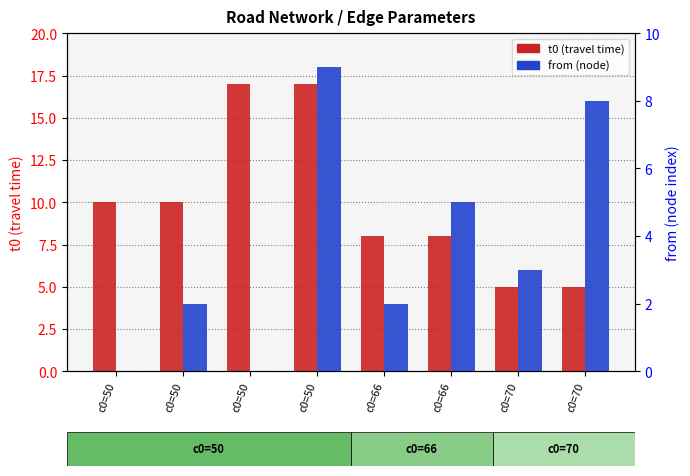

What is the difference between the second highest and minimum values in the t0 (travel time) series?

12